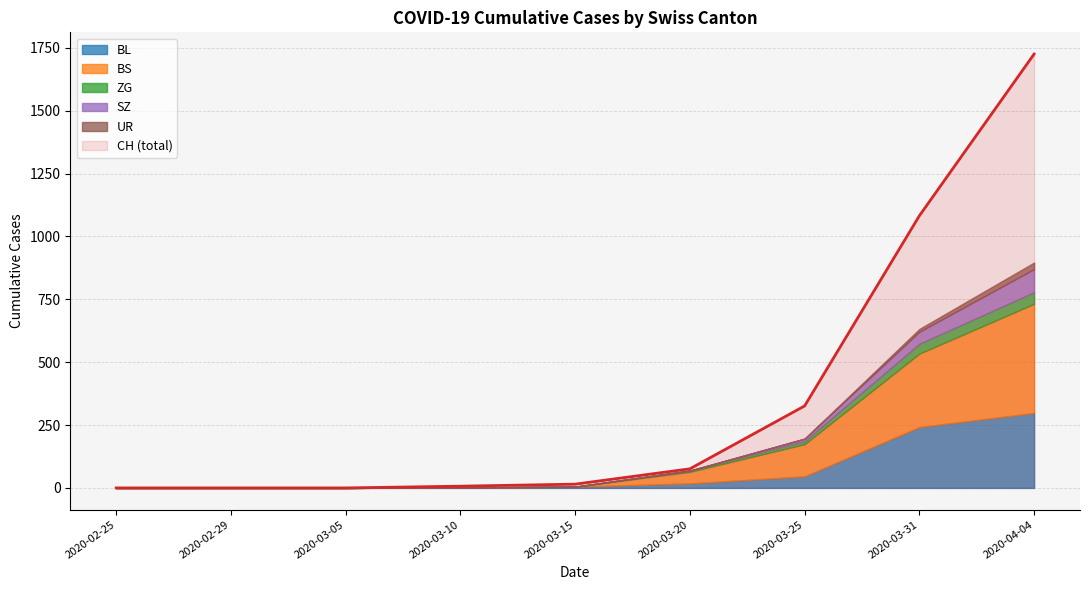

Which category has the lowest value across all series?

2020-02-25